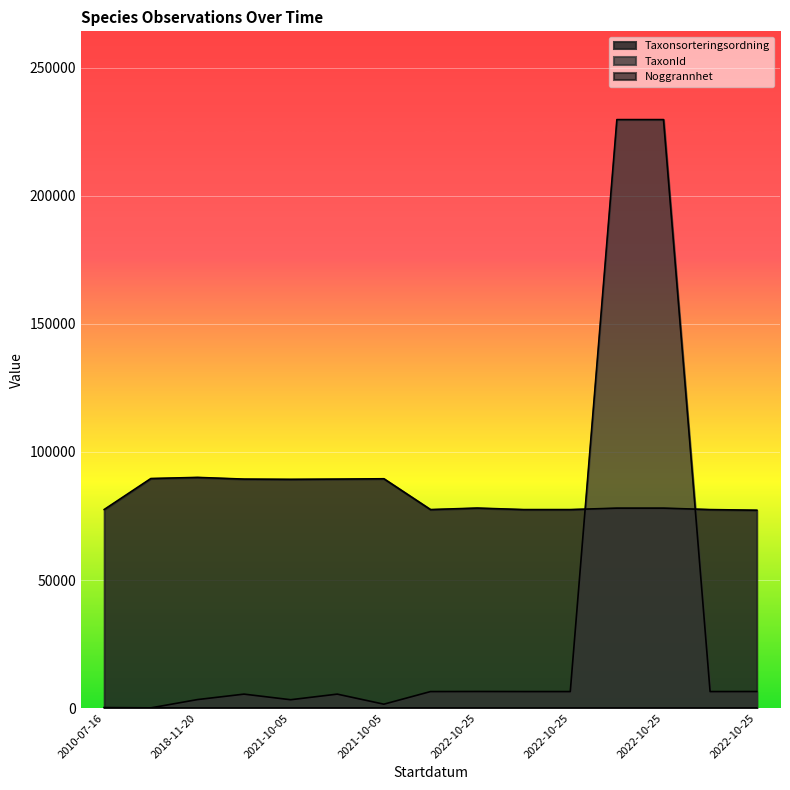

At which label is Noggrannhet closest to 25?

2021-10-05